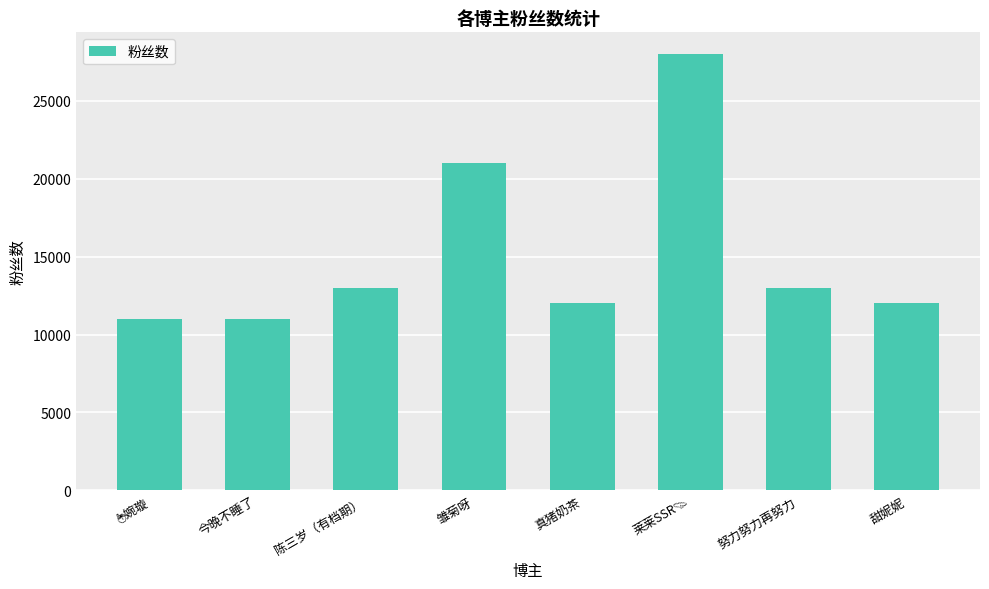

Reading right to left, list all the values displayed in this chart.

12000	13000	28000	12000	21000	13000	11000	11000